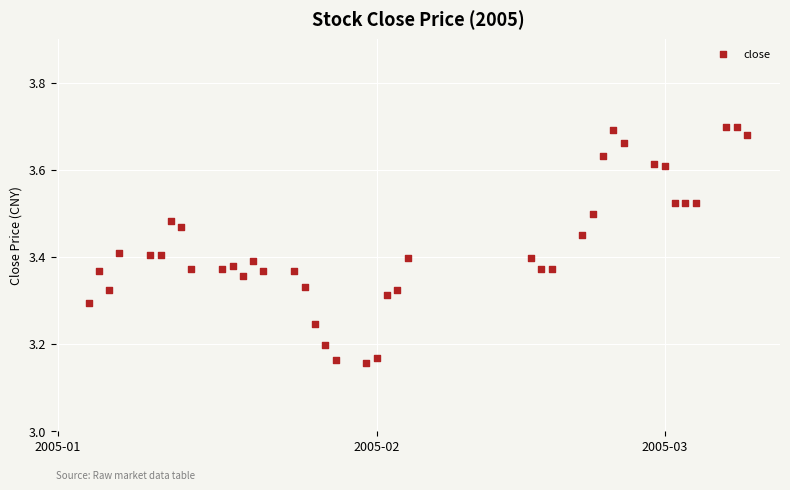

What is the range of Y values (max minus min)?

0.5